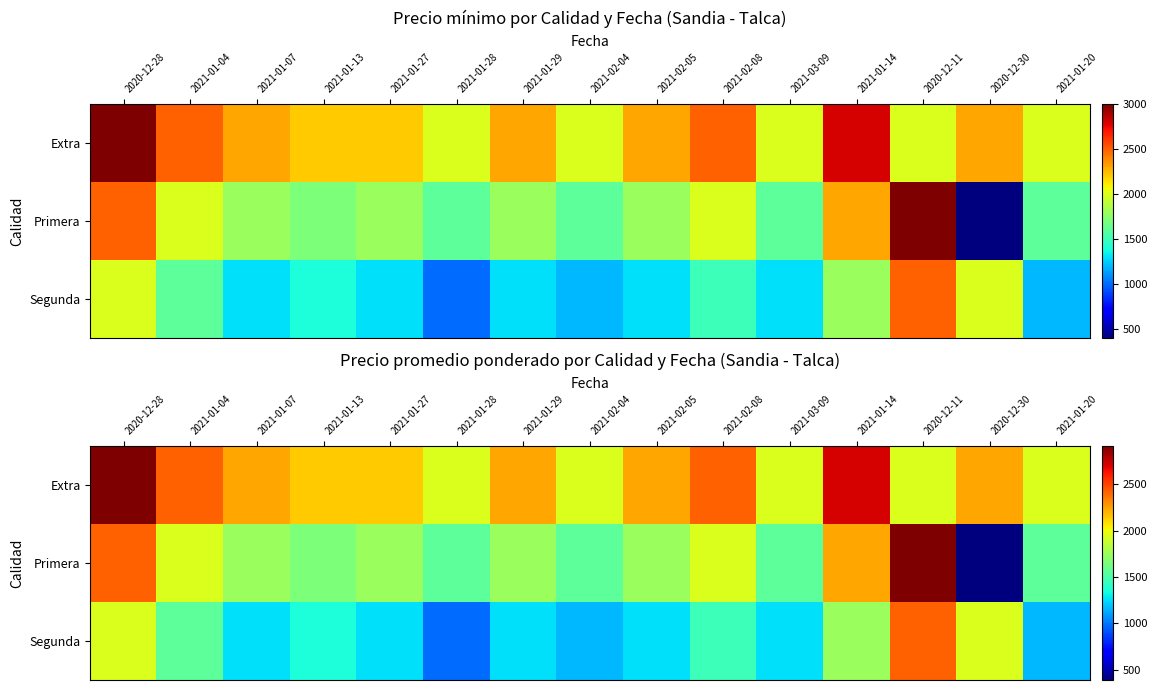

Which series has the widest spread of values?

Primera